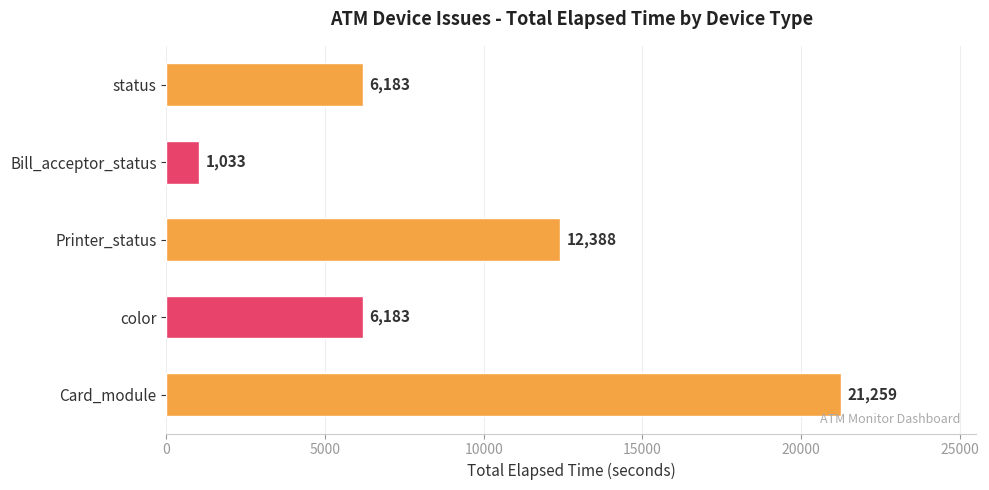

What is the sum of all values?

47046